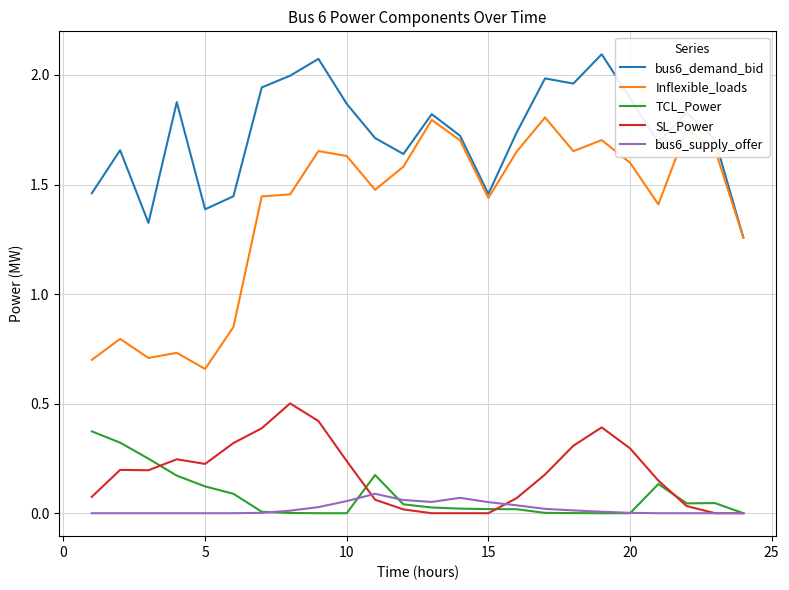

Which series has the largest total across all categories?

bus6_demand_bid